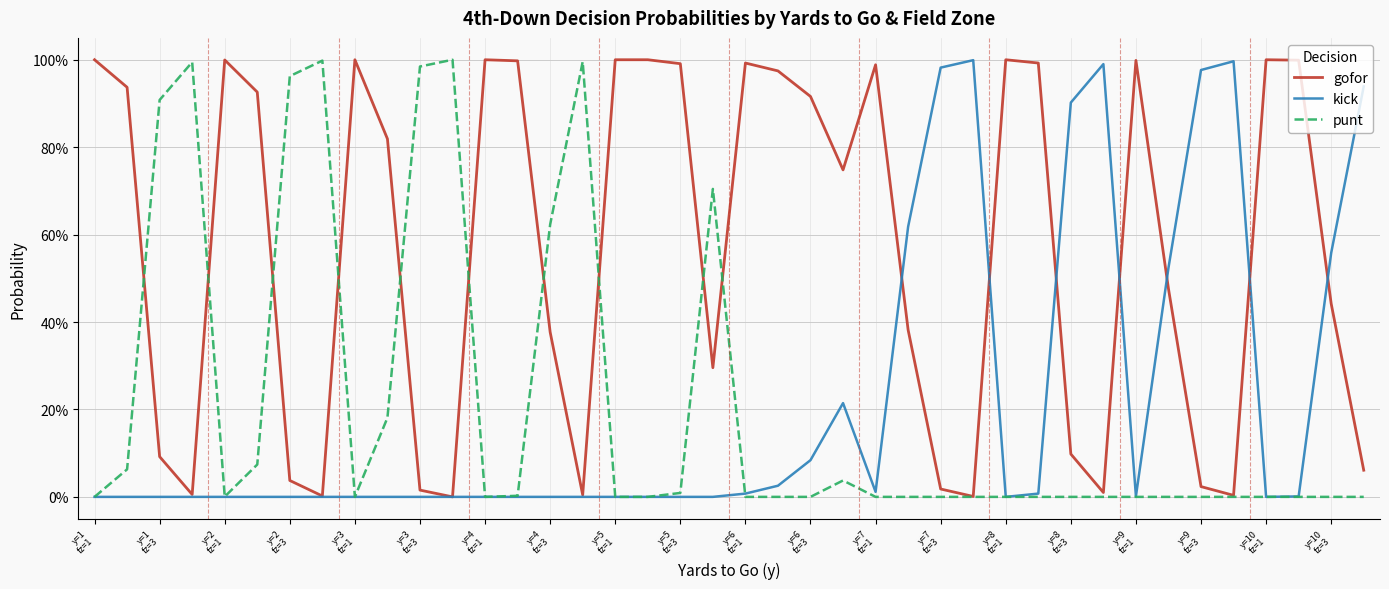

Rank the series by their maximum value, from highest to lowest.

gofor, punt, kick